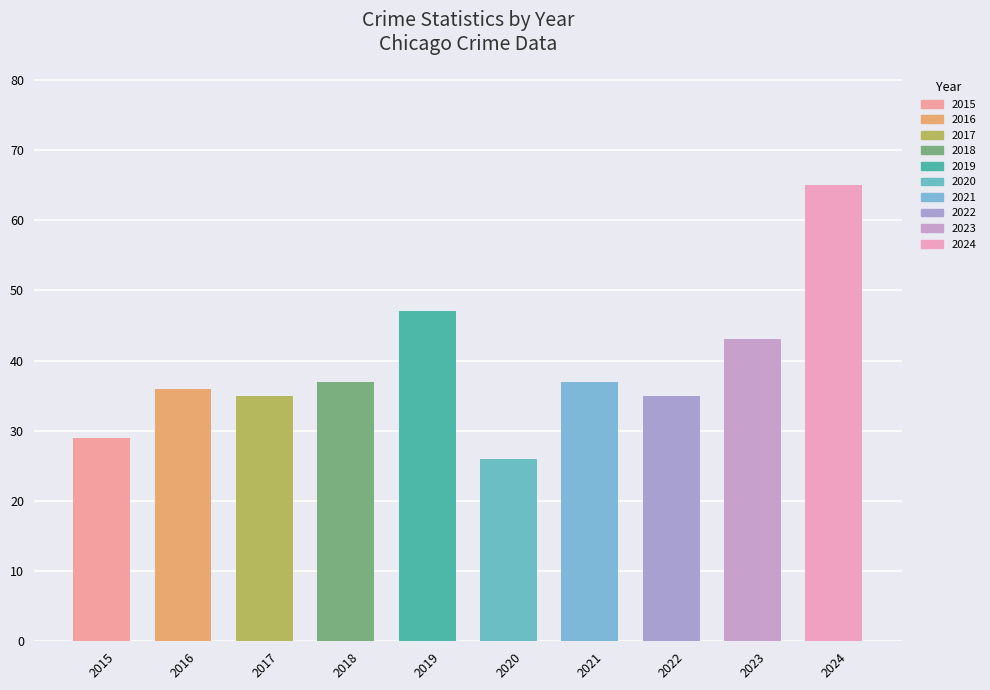

What is the difference between the maximum and minimum values?

39